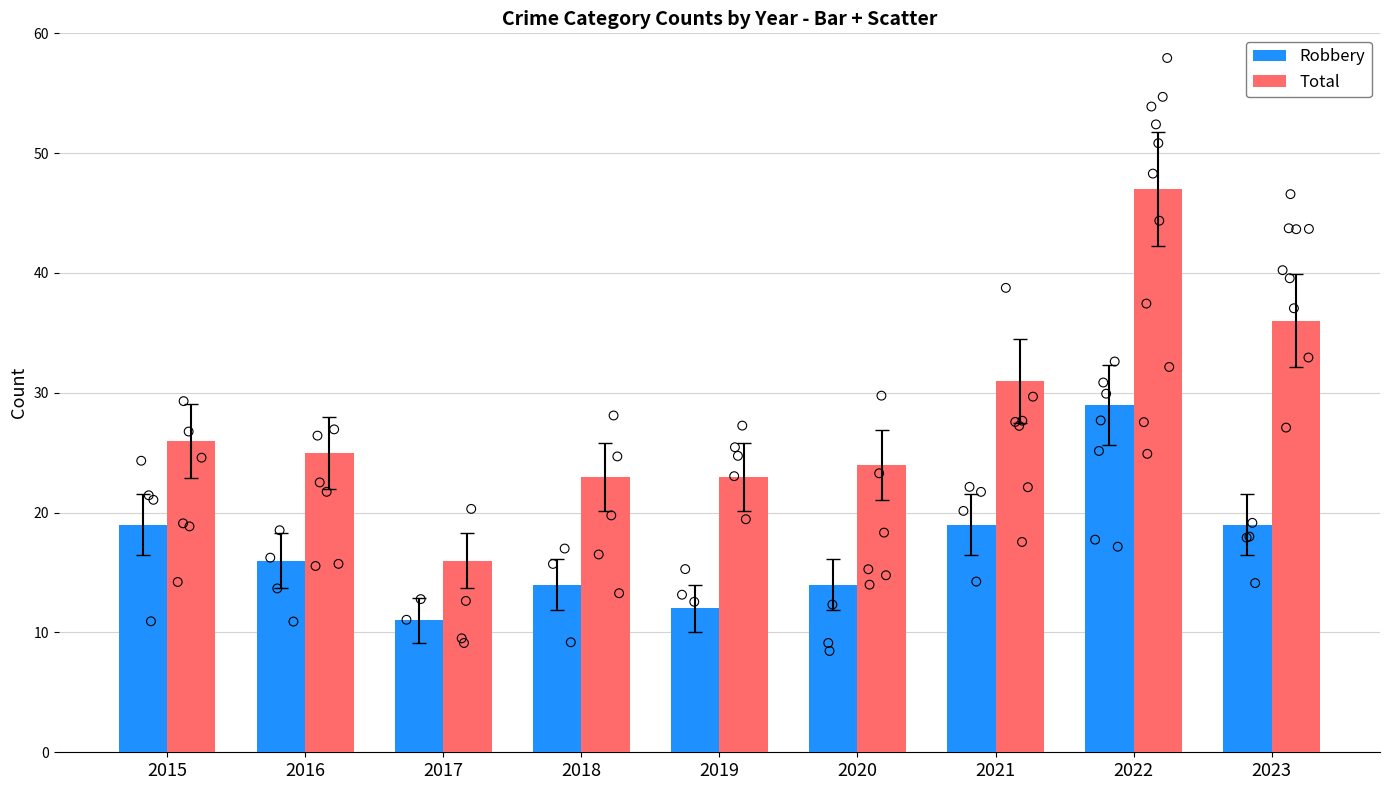

Which series has the largest total across all categories?

Total